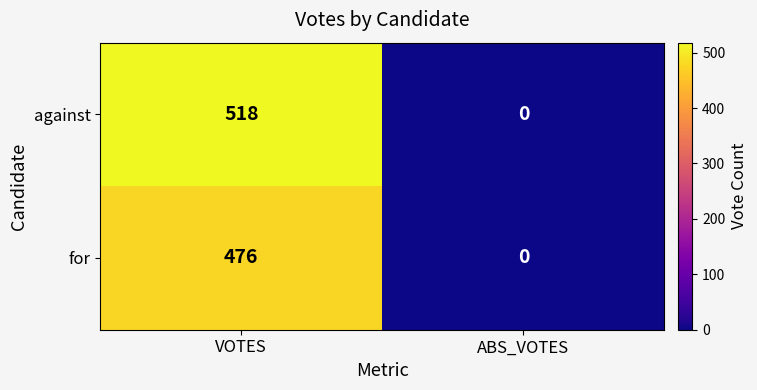

What is the spread (max minus min) of values at VOTES?

42